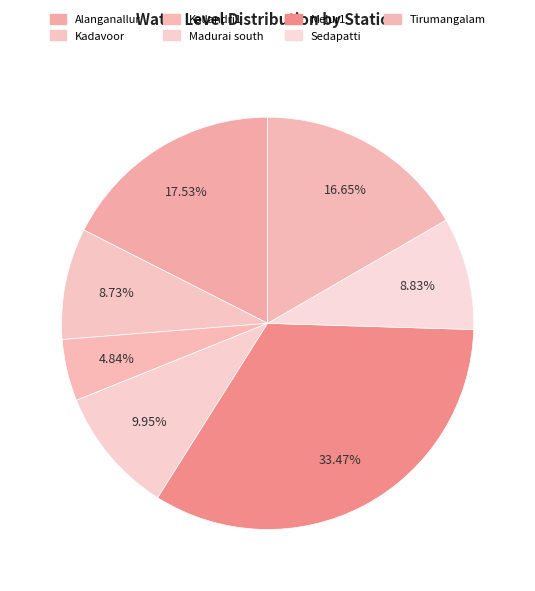

To the nearest percent, what portion does Tirumangalam represent?

17%